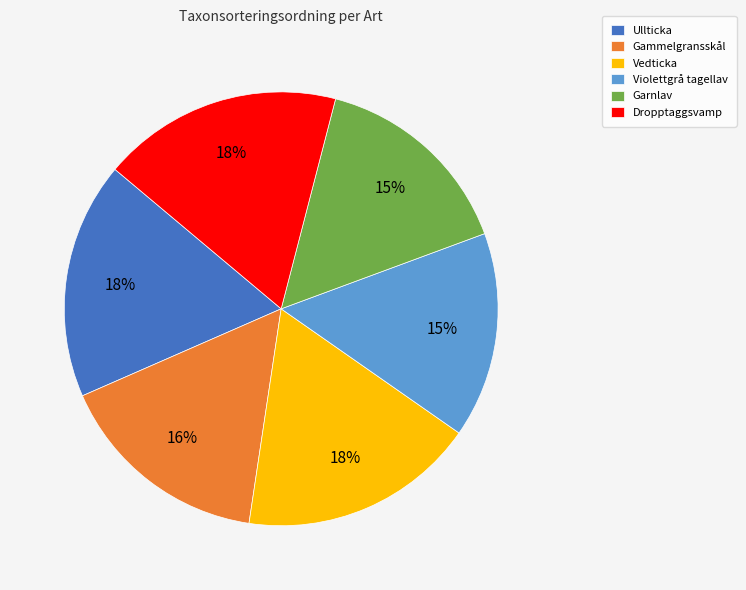

How many segments does this pie chart have?

6